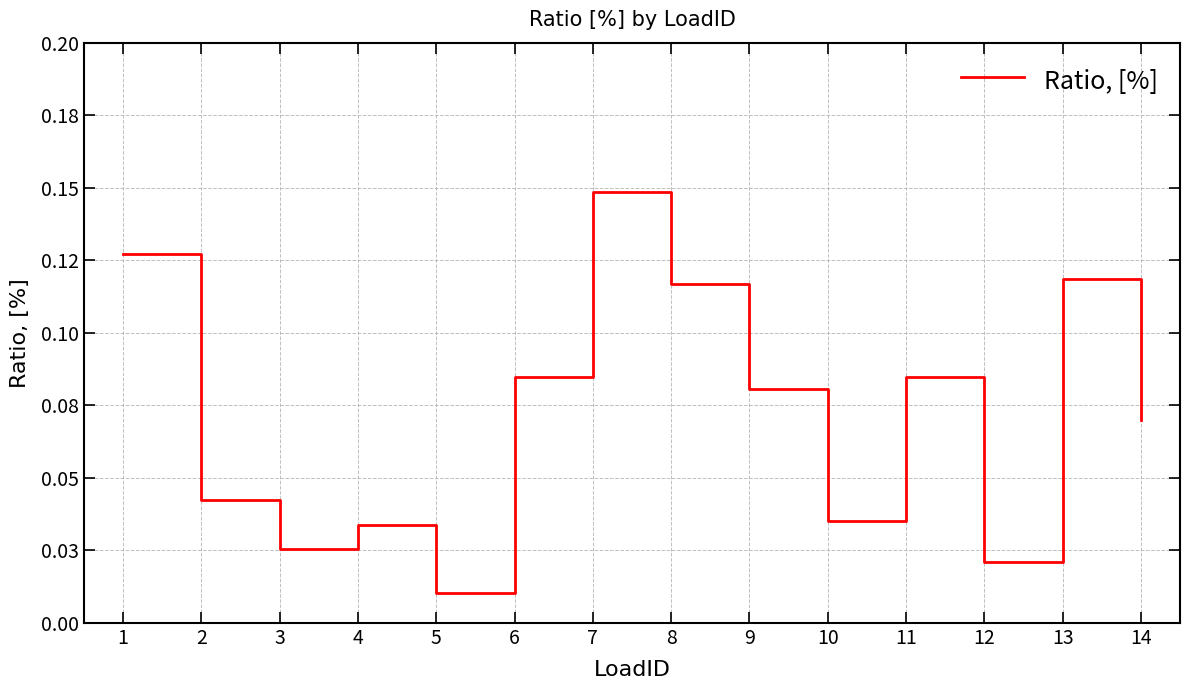

Where is the first local maximum?

4